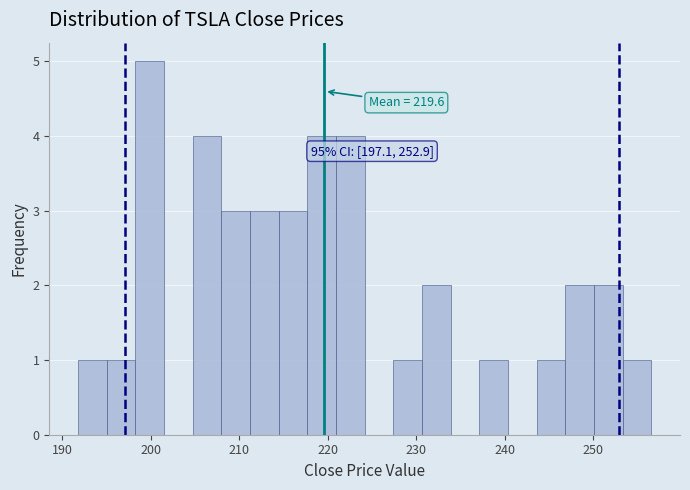

Around what value on the x-axis is the tallest bar? Give the approximate position of its centre, as read against the axis.

200